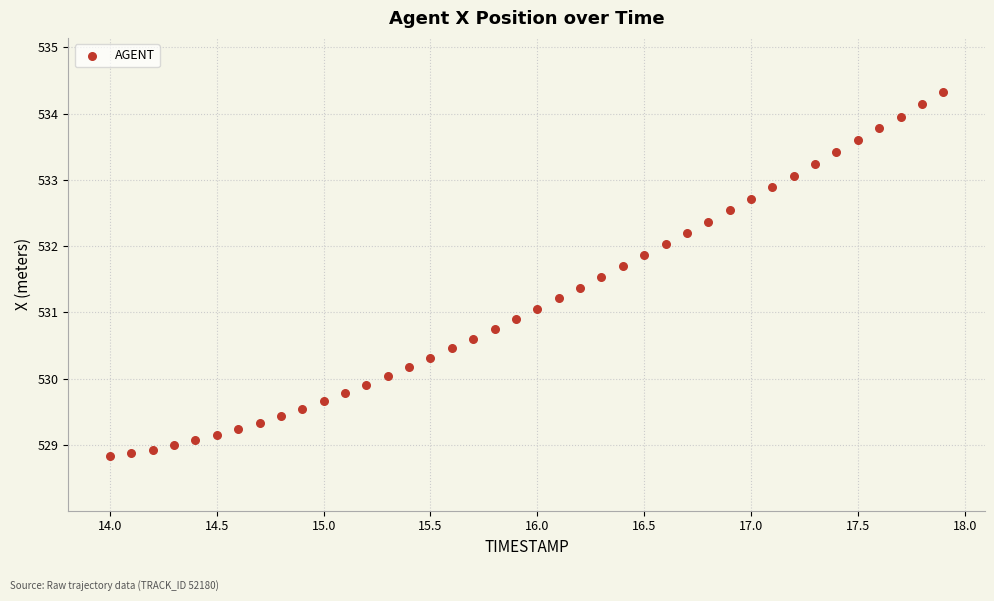

What is the range of Y values (max minus min)?

5.5